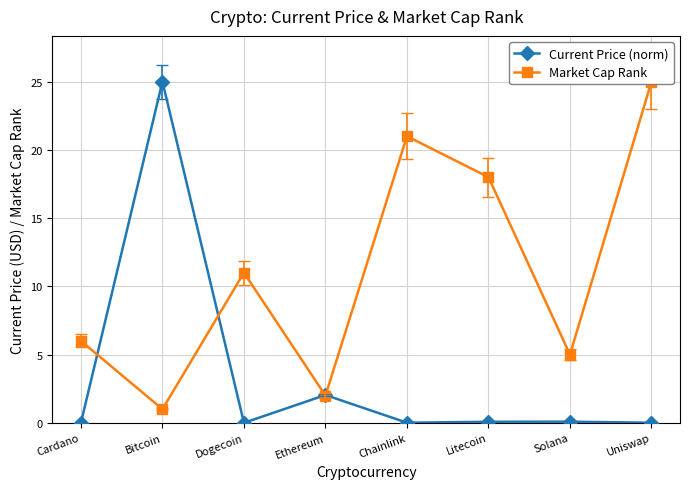

How many times do Market Cap Rank and Current Price (norm) cross each other?

4